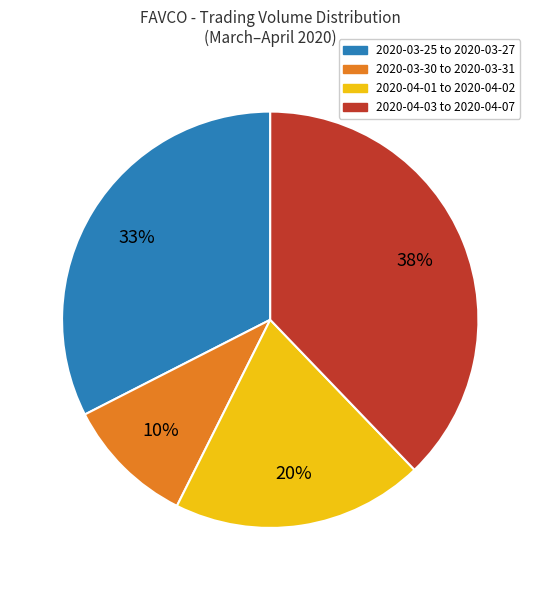

To the nearest percent, what is the difference between the largest and smallest slice percentages?

28%